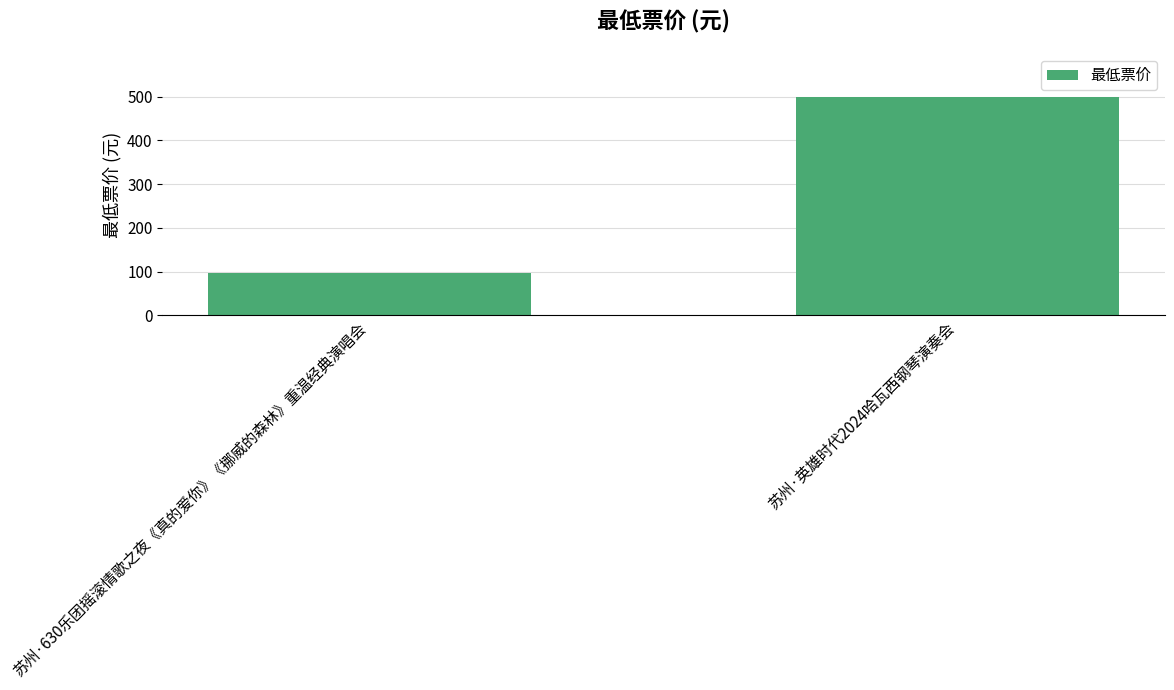

Which label corresponds to the largest value in the chart?

苏州·英雄时代2024哈瓦西钢琴演奏会